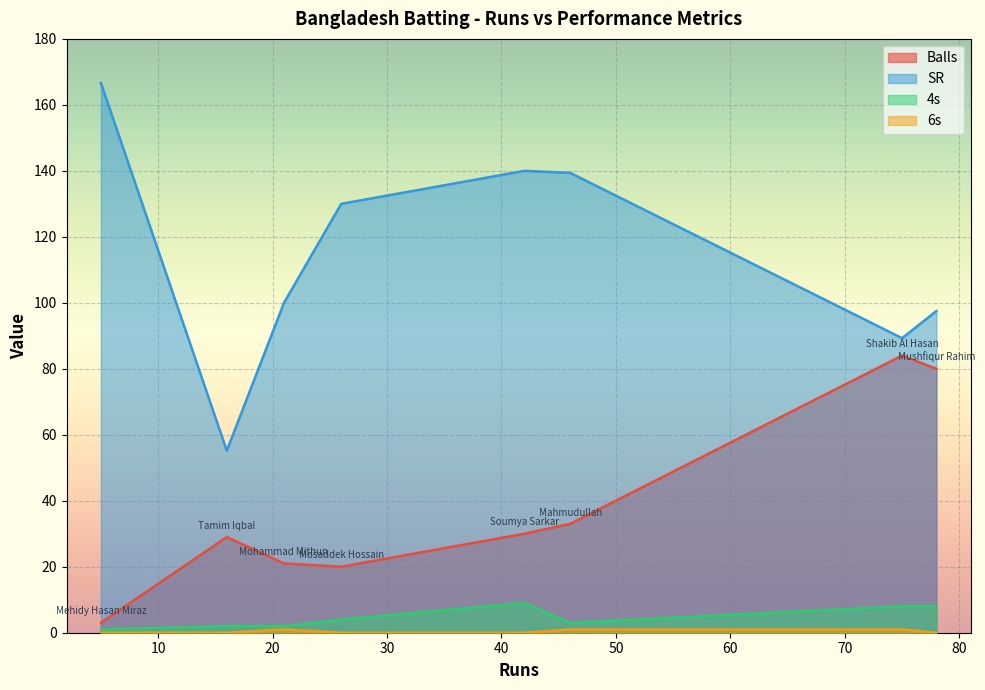

The Balls series shows 3.0 at Mehidy Hasan Miraz. True or false?

True